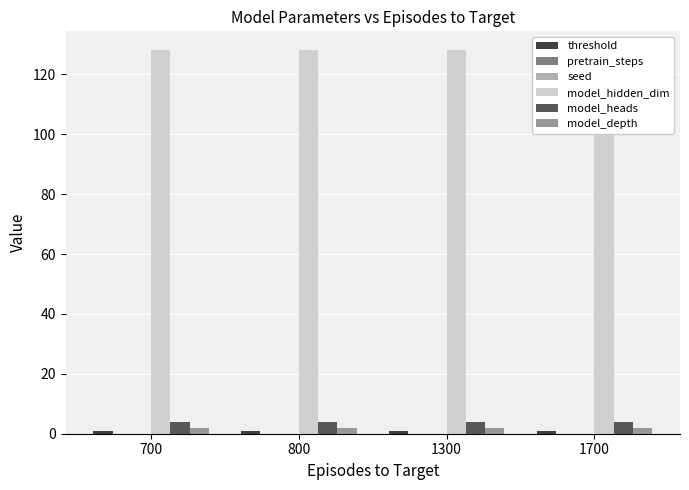

What are all the series names shown in the legend?

threshold, pretrain_steps, seed, model_hidden_dim, model_heads, model_depth